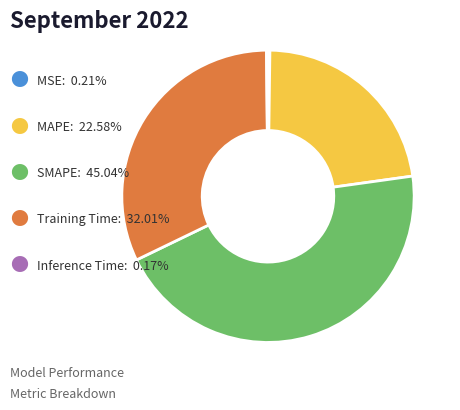

Is there a majority slice in this chart?

No